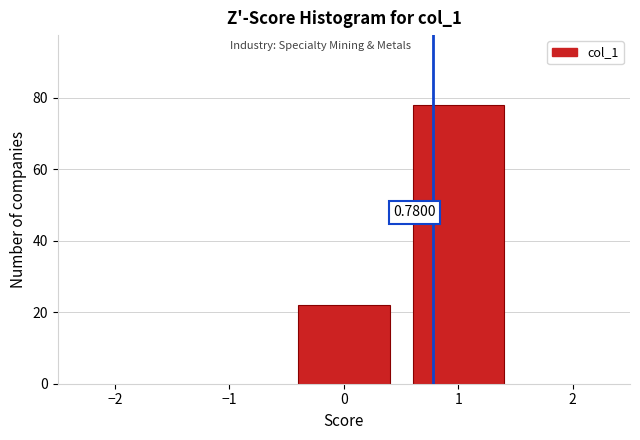

Are the bars horizontal?

No